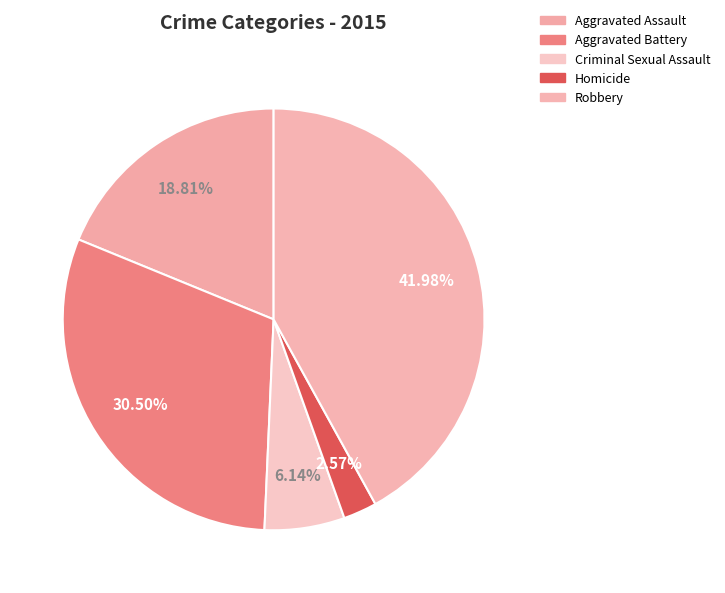

To the nearest percent, what is the combined percentage of Aggravated Assault and Robbery?

61%